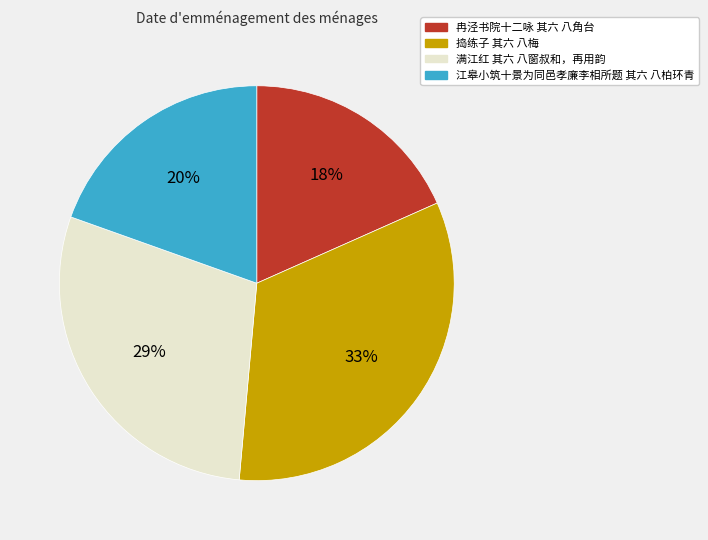

Is there any slice that represents more than half of the pie?

No